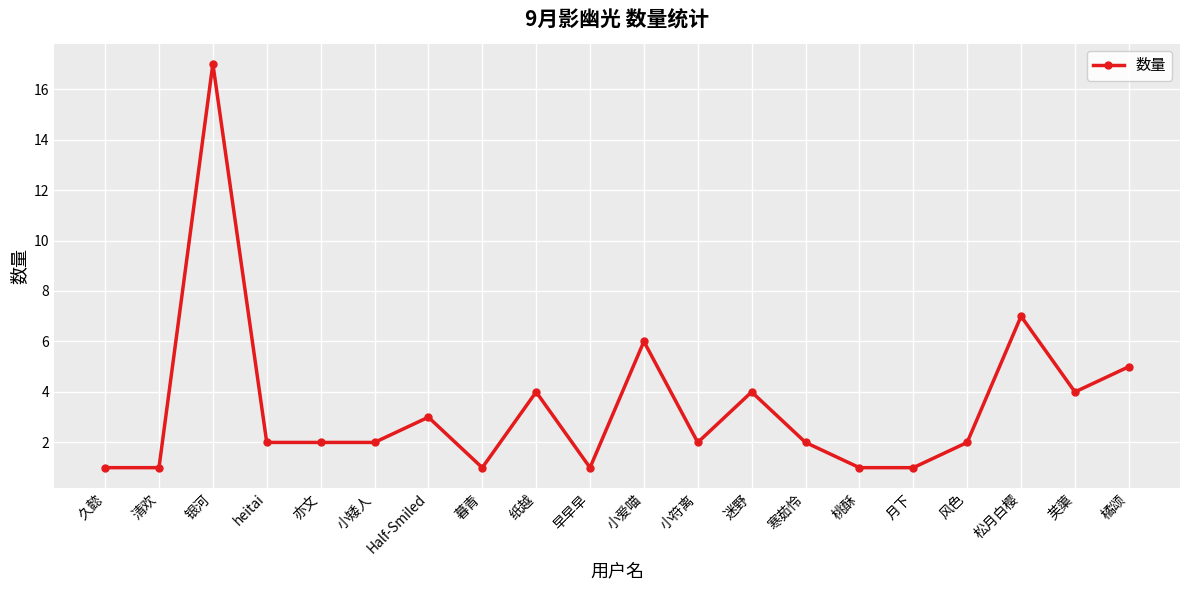

Reading left to right, list all the values displayed in this chart.

久懿=1	清欢=1	银河=17	heitai=2	亦文=2	小矮人=2	Half-Smiled=3	暮青=1	纸越=4	早早早=1	小爱喵=6	小符离=2	迷野=4	寒茹怜=2	桃酥=1	月下=1	风色=2	松月白樱=7	芙蕖=4	橘颂=5